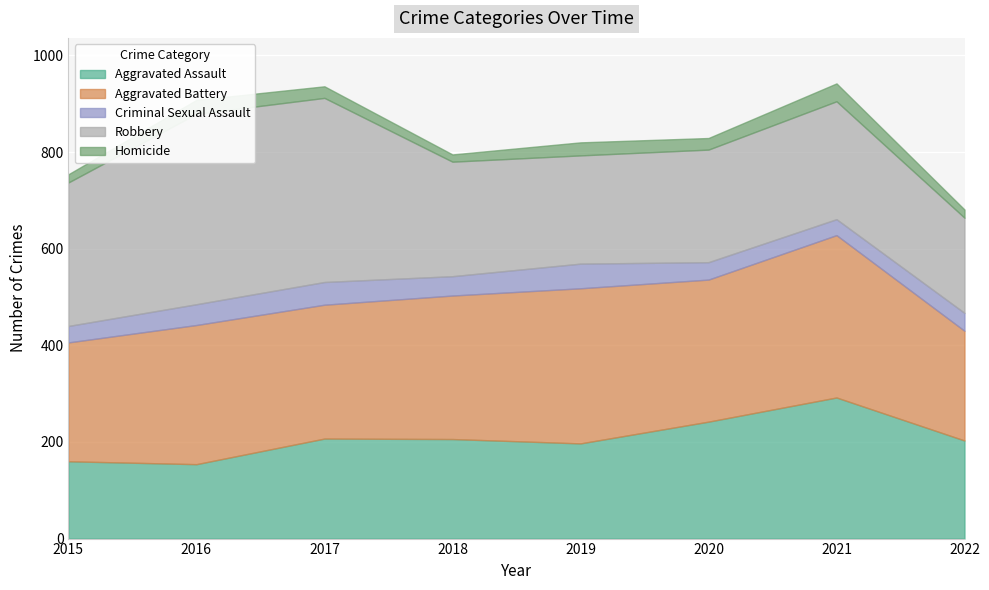

Which series has the largest range (max minus min)?

Robbery